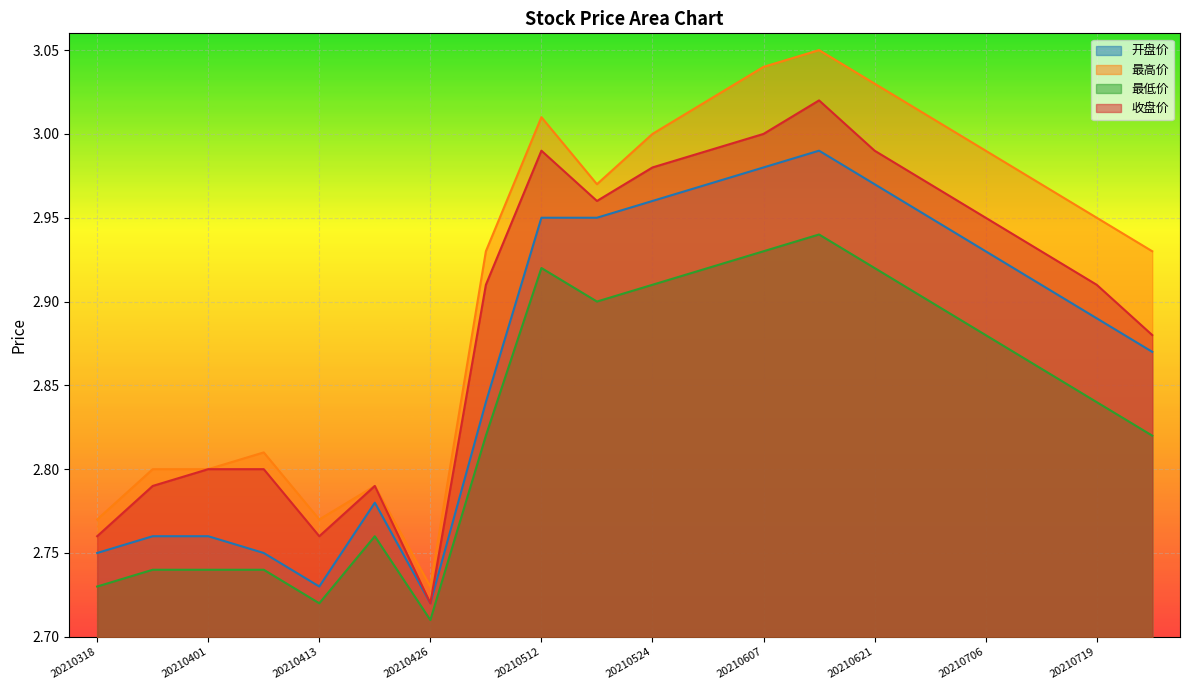

Which category has the highest value in the 最高价 series?

20210615